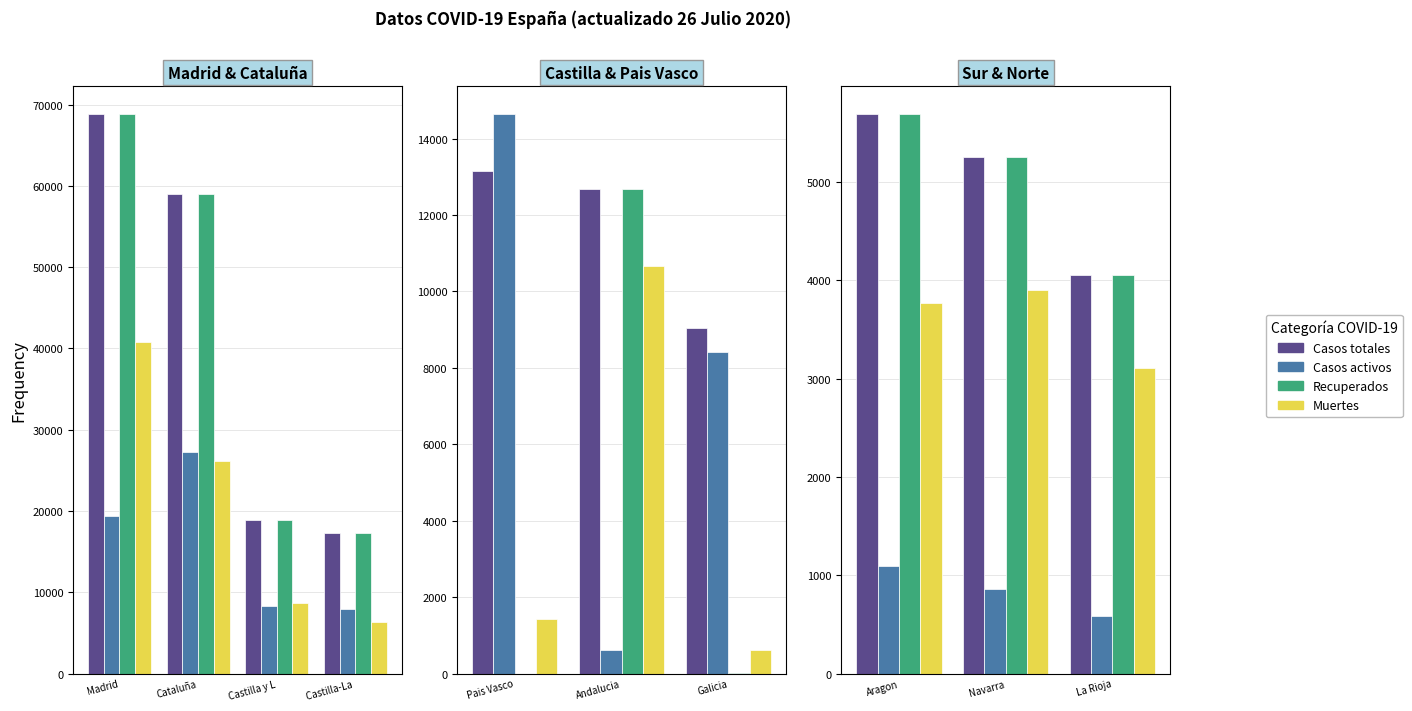

At which label does Recuperados first exceed 5259?

Aragon